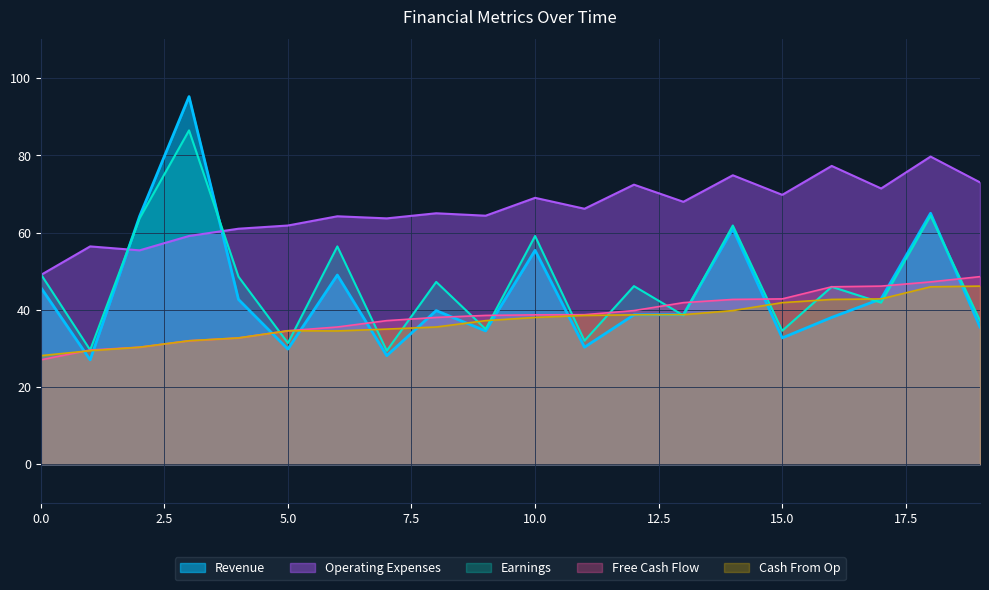

What is the smallest value displayed?

27.0